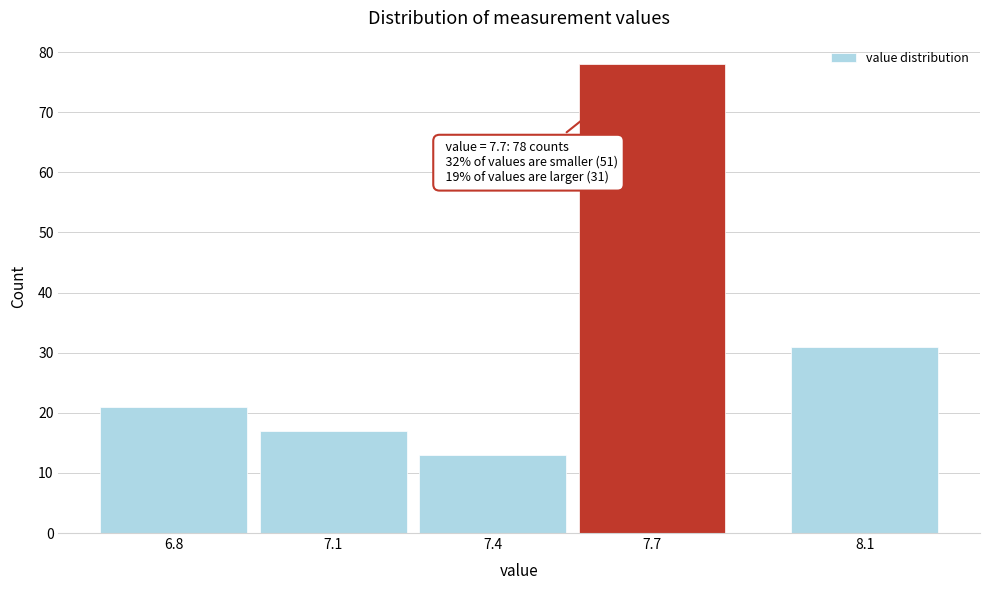

Reading right to left, what are all the values shown in this chart?

31	78	13	17	21